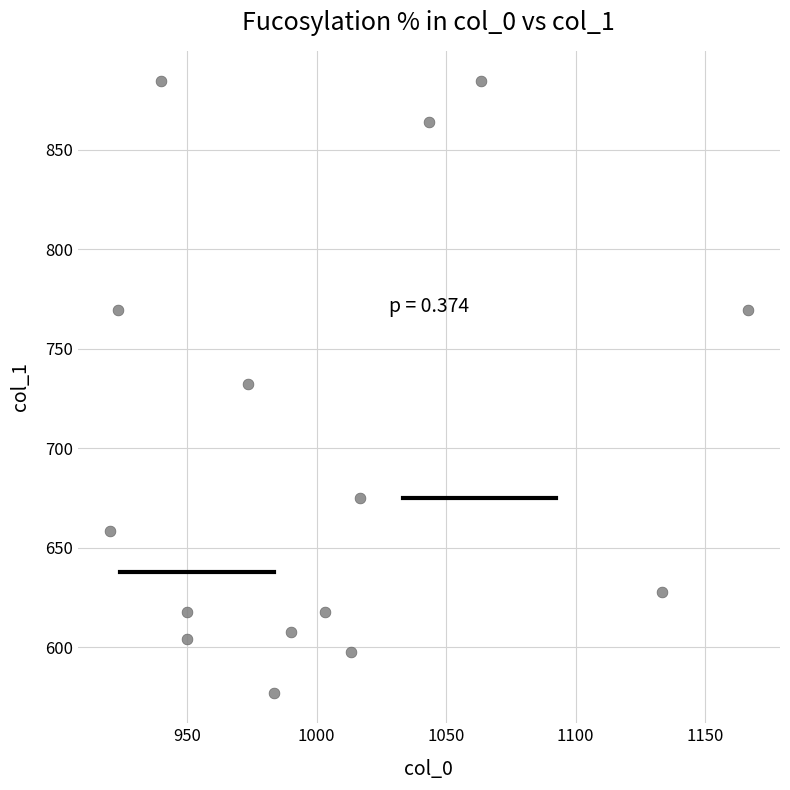

What is the range of X values (max minus min)?

246.7